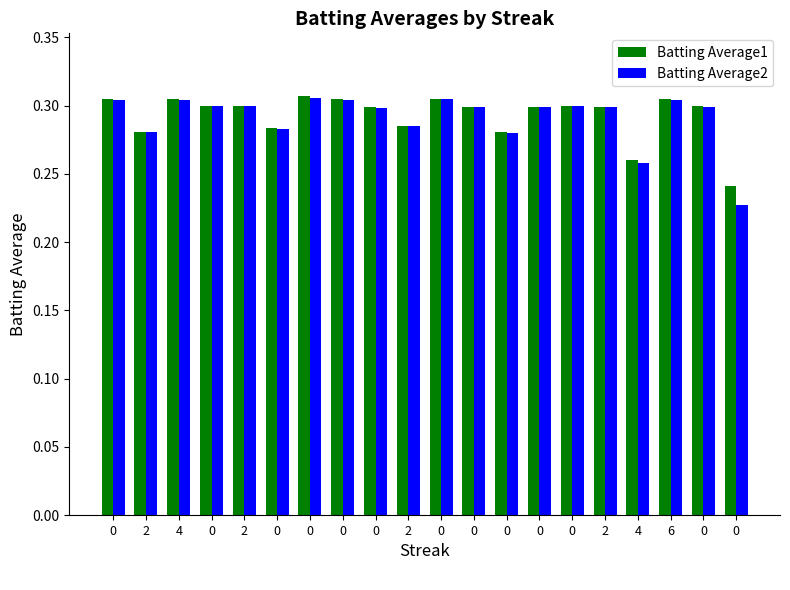

How many bars are there in total?

40